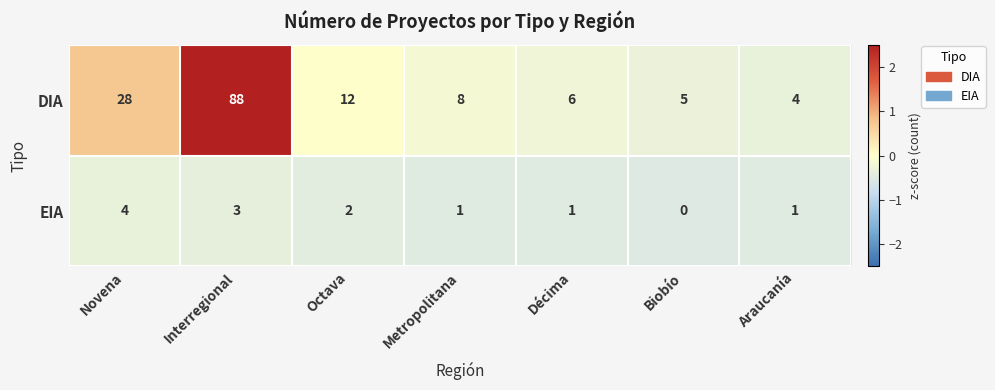

At which label is EIA closest to 2?

Octava